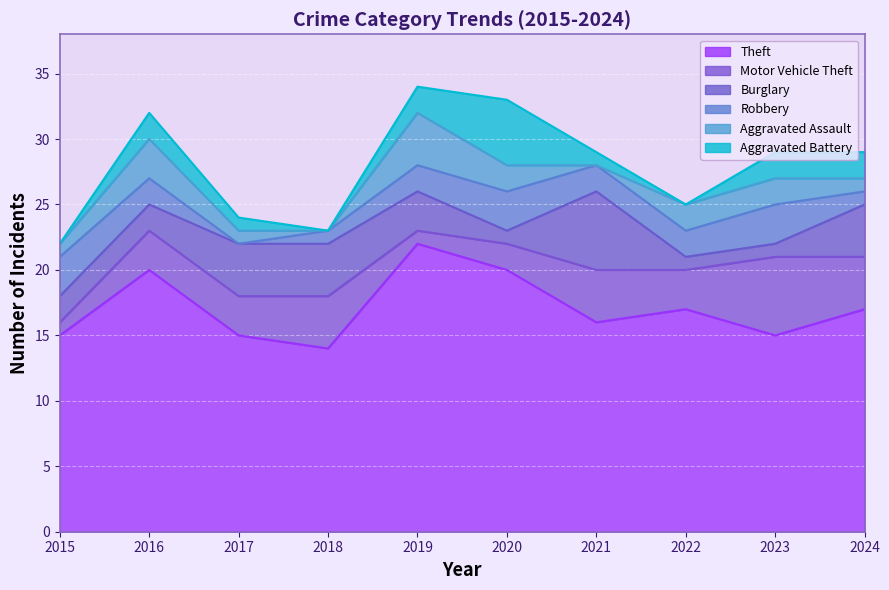

Where is the first local maximum for Motor Vehicle Theft?

2018